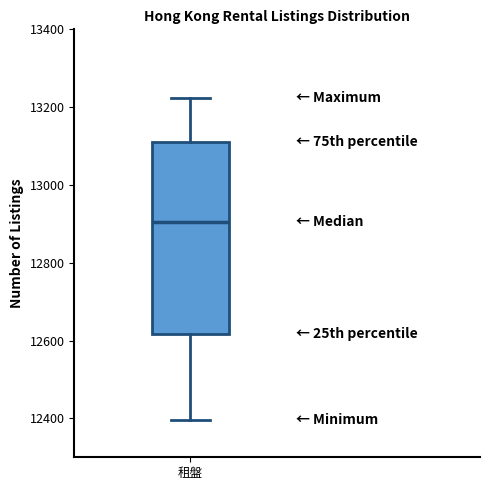

Where does the upper whisker of the box for 租盤 end on the y-axis? The values are not printed on the chart, so give them approximately, as read against the axis.

13220